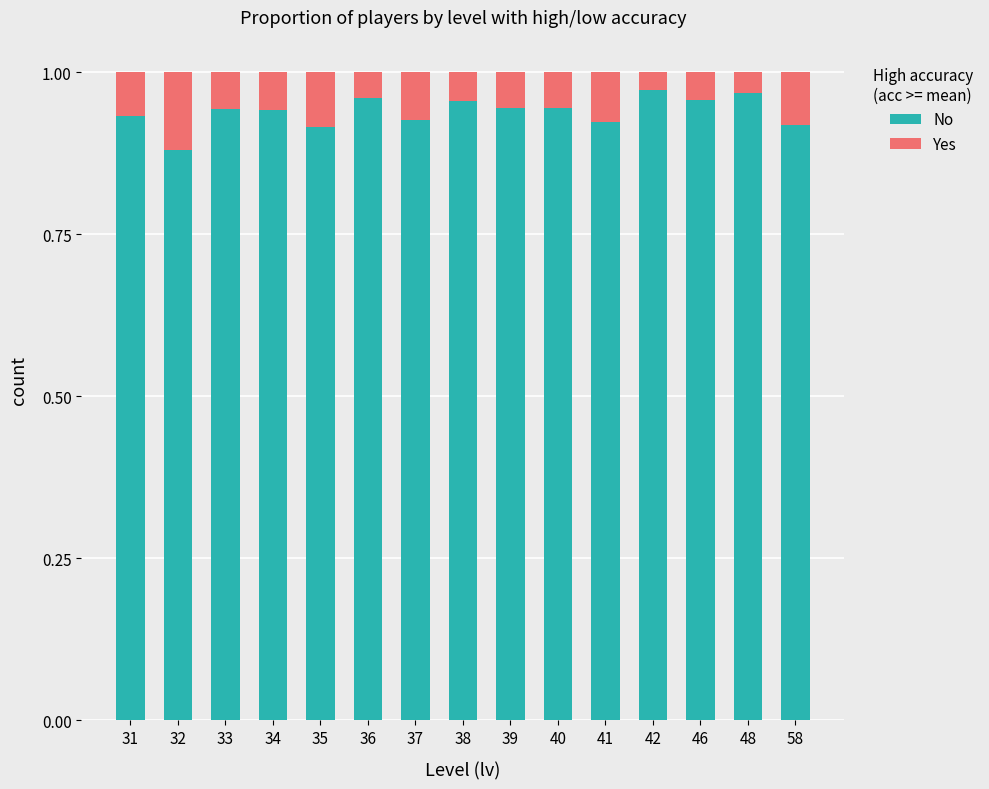

Where is No nearest to the value 0?

32